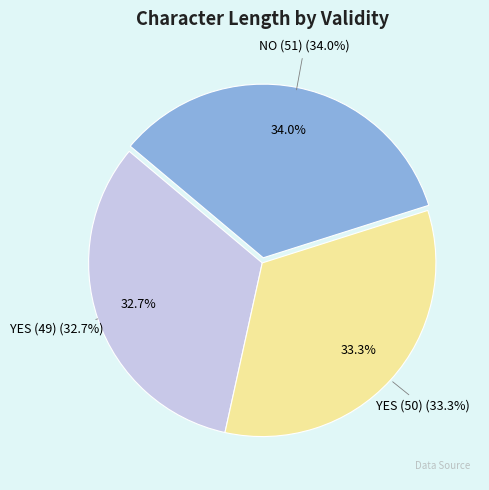

To the nearest percent, what portion does YES (50) represent?

33%